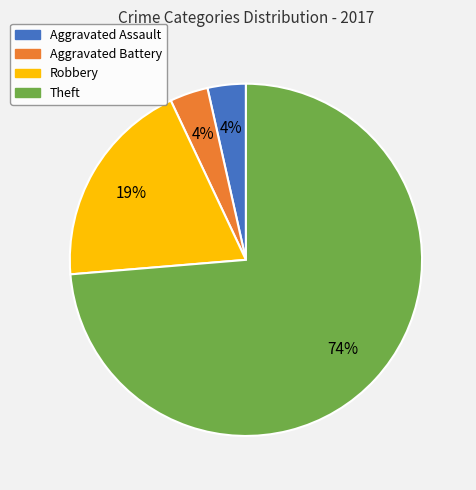

How many slices are in this pie chart?

4